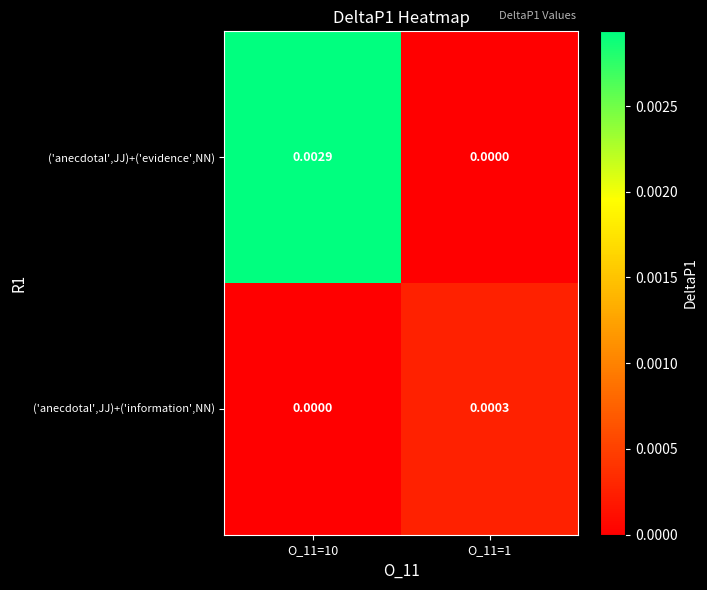

Between O_11=10 and O_11=1, which series saw the biggest shift?

('anecdotal',JJ)+('evidence',NN)